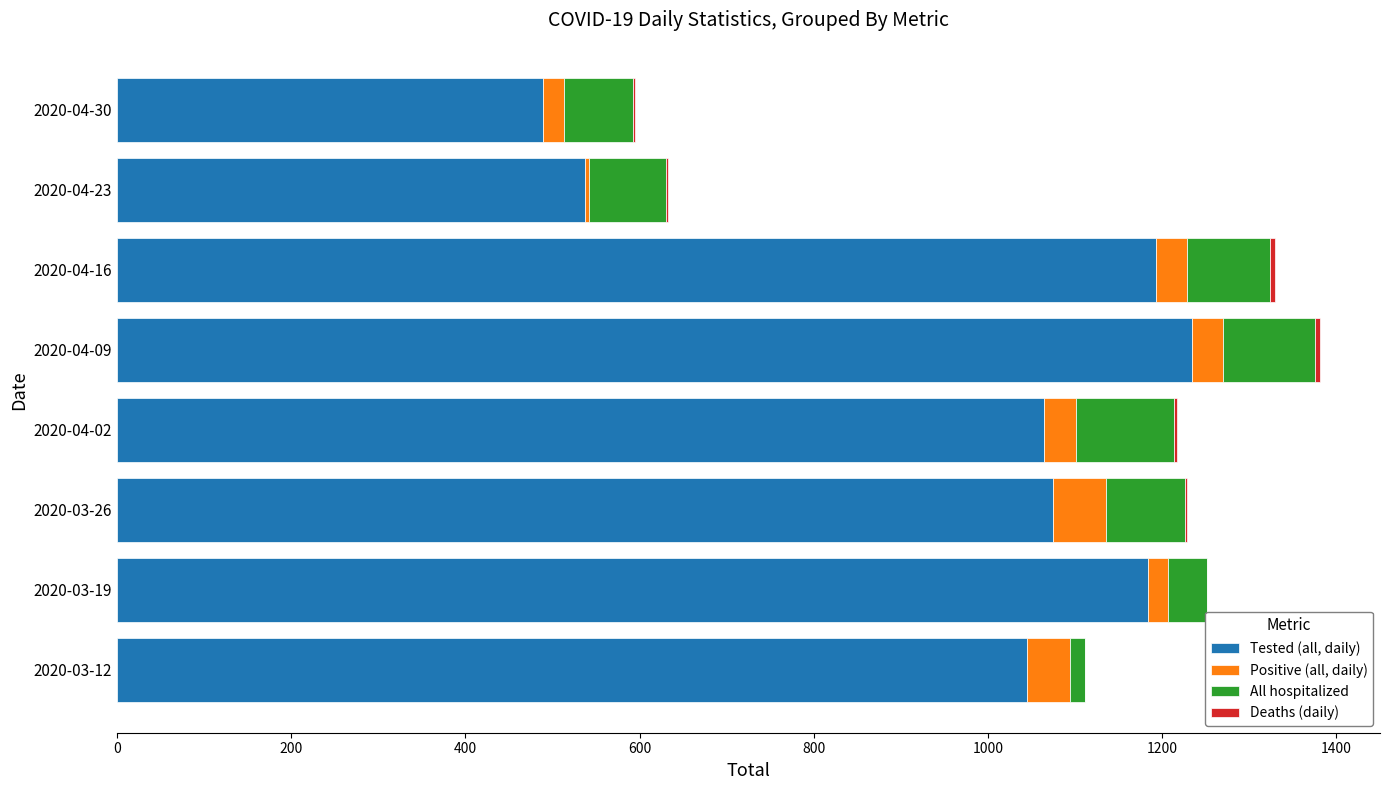

Which category has the highest value in the Tested (all, daily) series?

2020-04-09